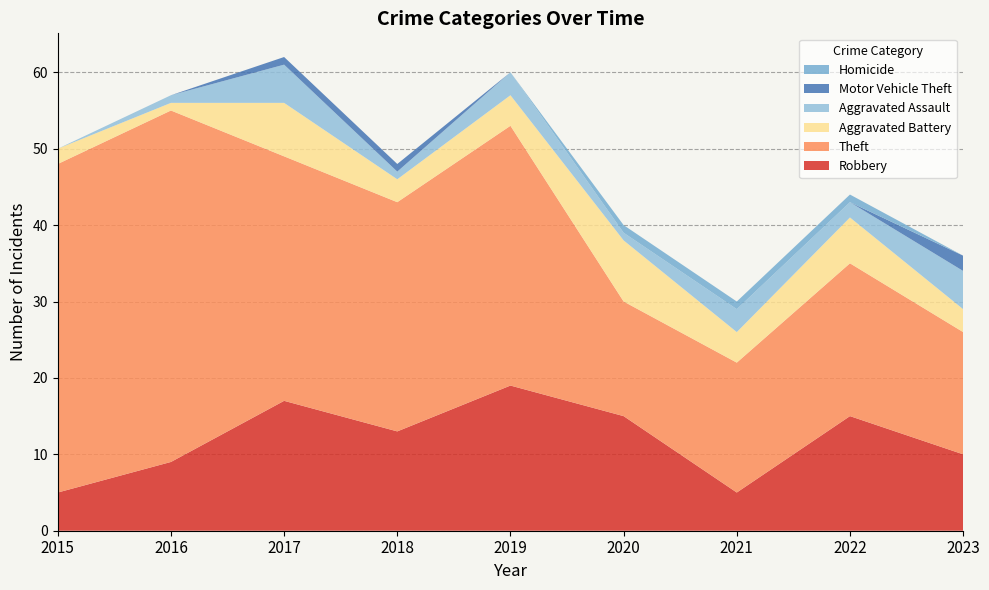

Reading left to right, transcribe all the data shown in this chart.

Robbery: 5	9	17	13	19	15	5	15	10
Theft: 43	46	32	30	34	15	17	20	16
Aggravated Battery: 2	1	7	3	4	8	4	6	3
Aggravated Assault: 0	1	5	1	3	1	3	2	5
Motor Vehicle Theft: 0	0	1	1	0	0	0	0	2
Homicide: 0	0	0	0	0	1	1	1	0